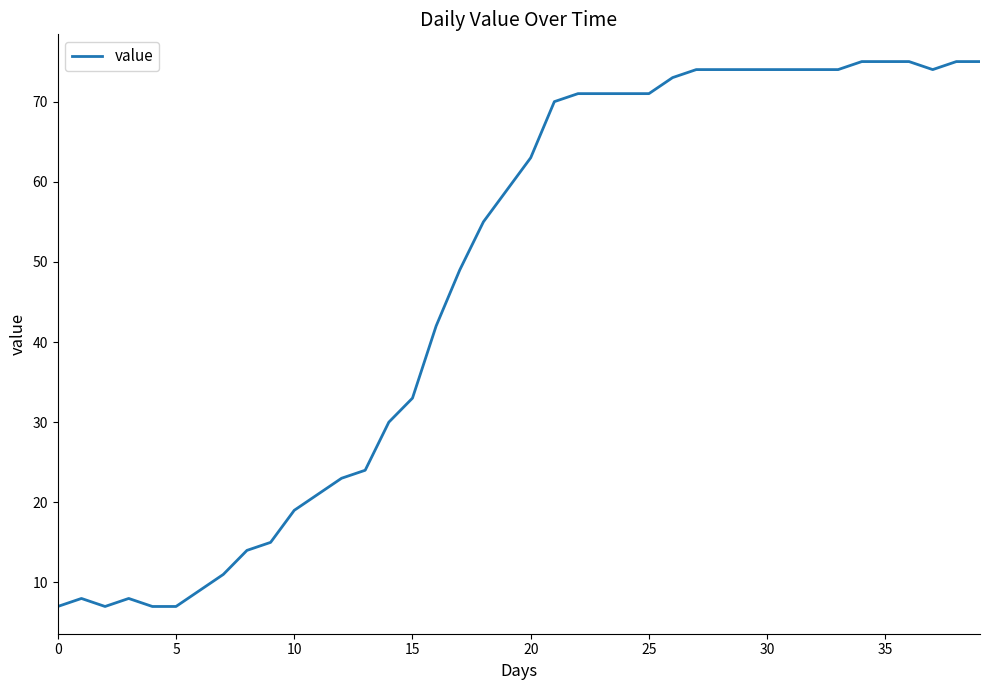

Reading left to right, transcribe all the data shown in this chart.

7	8	7	8	7	7	9	11	14	15	19	21	23	24	30	33	42	49	55	59	63	70	71	71	71	71	73	74	74	74	74	74	74	74	75	75	75	74	75	75